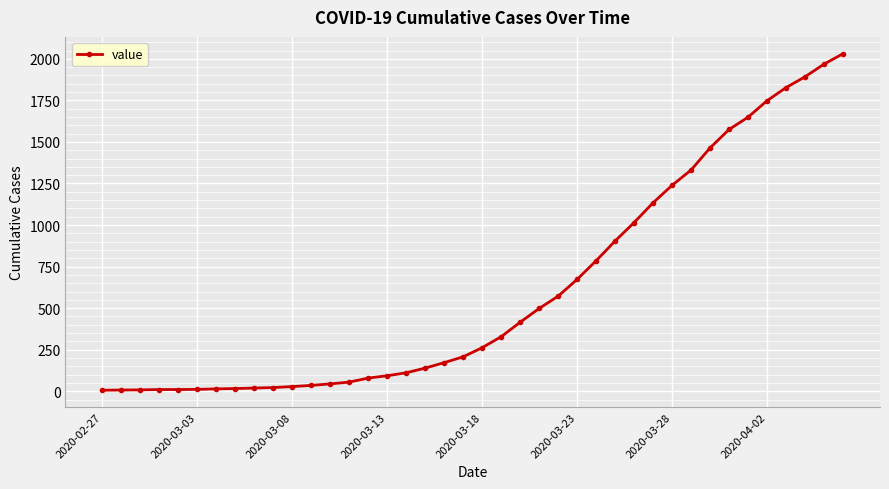

What is the average value?

610